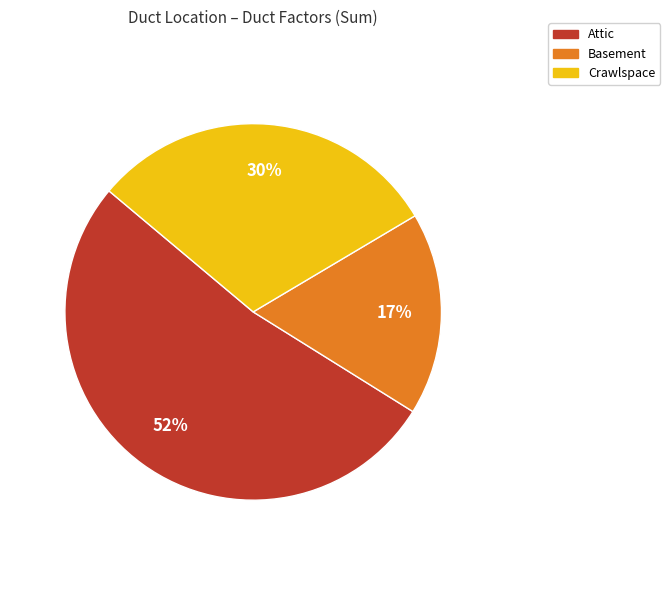

To the nearest percent, what is the difference between the largest and smallest slice percentages?

35%